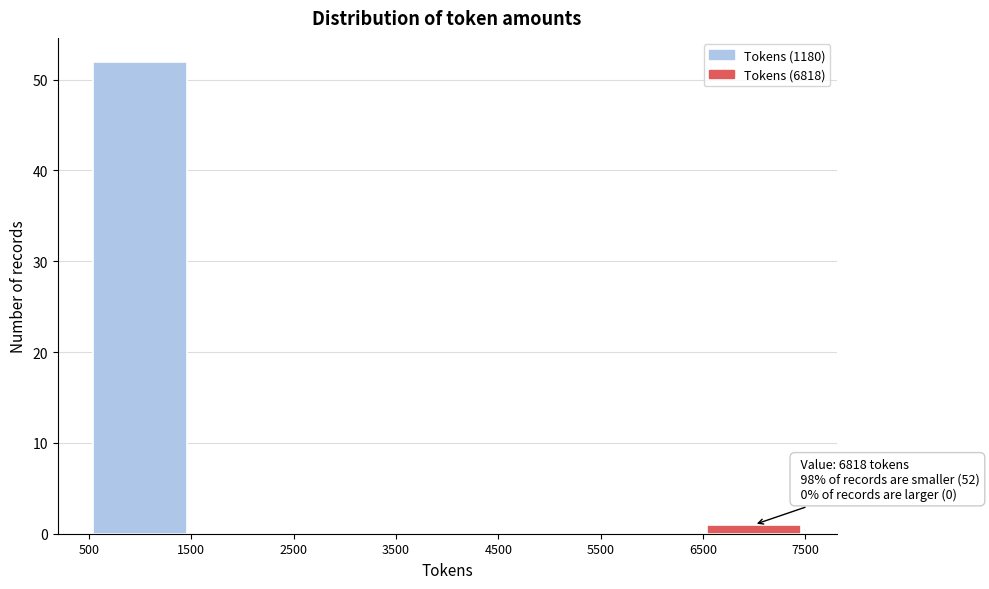

Over which range of the x-axis is the bar tallest?

500 to 1500